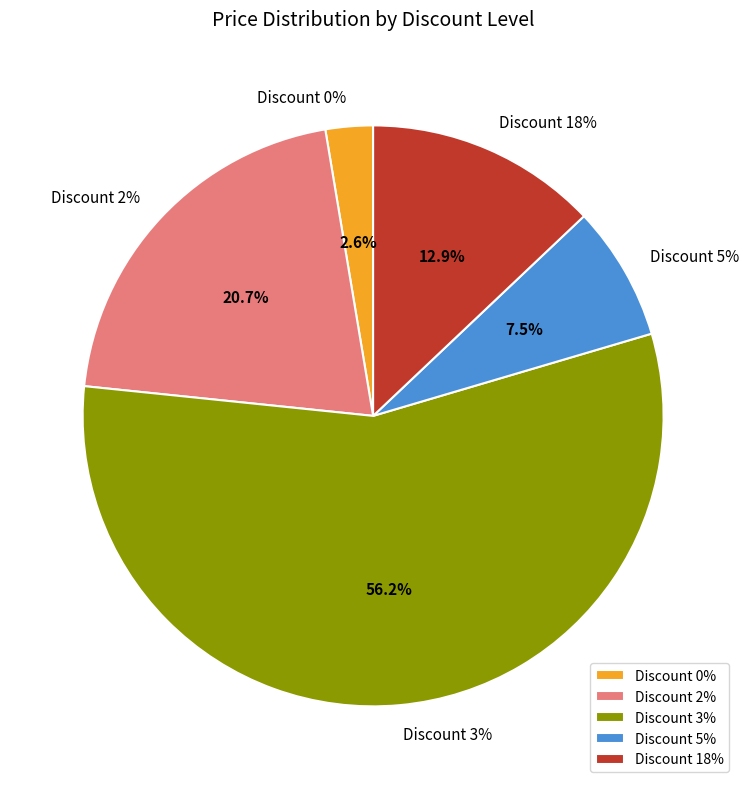

The 3 slice represents 19% of the pie. True or false?

False